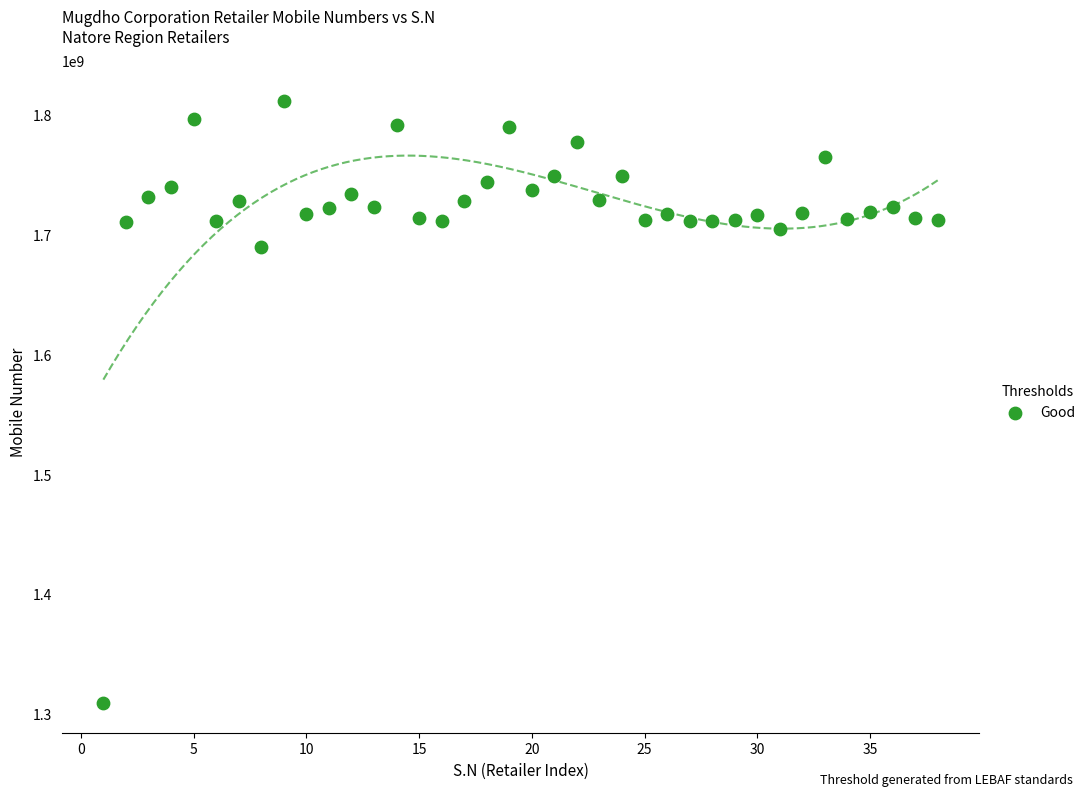

What is the range of X values (max minus min)?

37